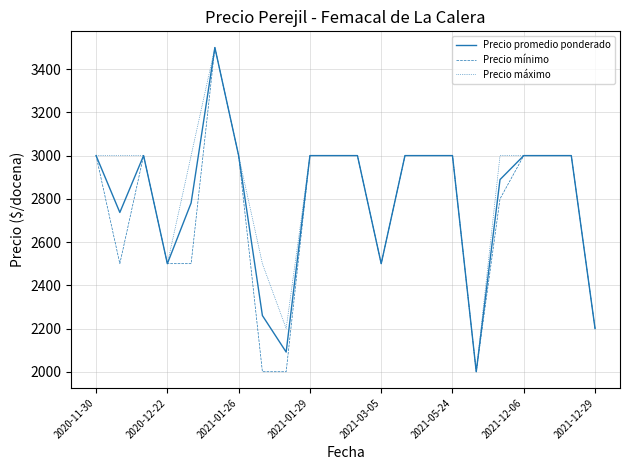

What is the difference between the maximum and minimum values in the Precio máximo series?

1500